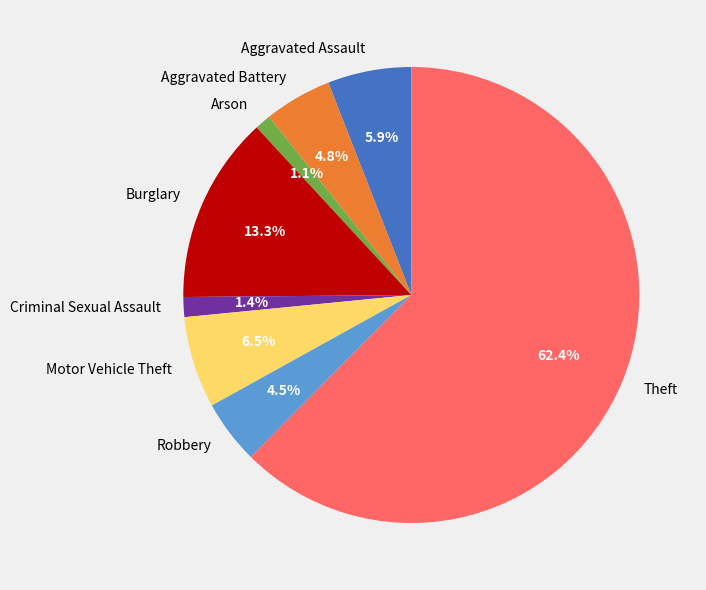

Does any single category account for the majority?

Yes